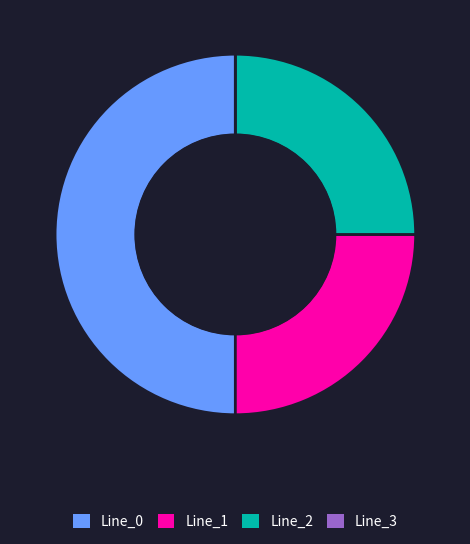

What is the largest slice in the pie chart?

Line_0